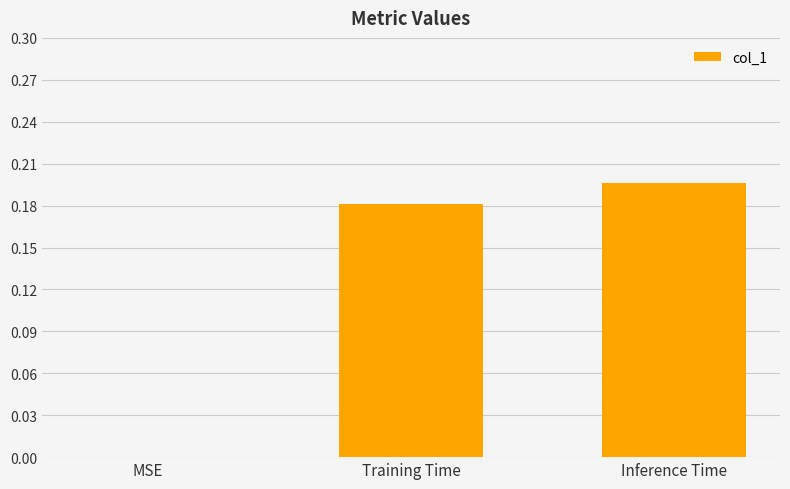

True or false: the data shows -0.1 at MSE.

False